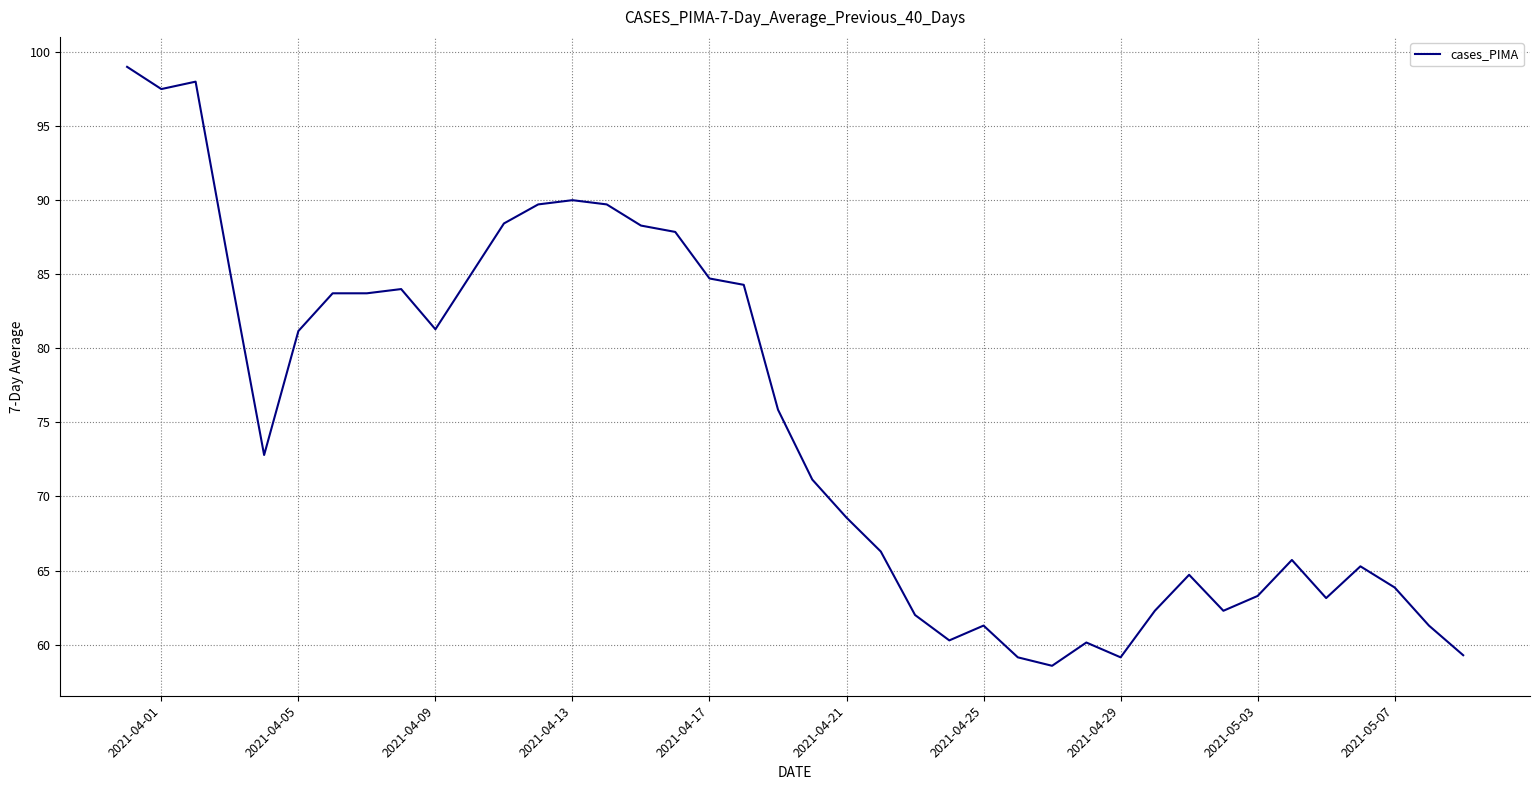

What is the smallest value displayed?

58.6